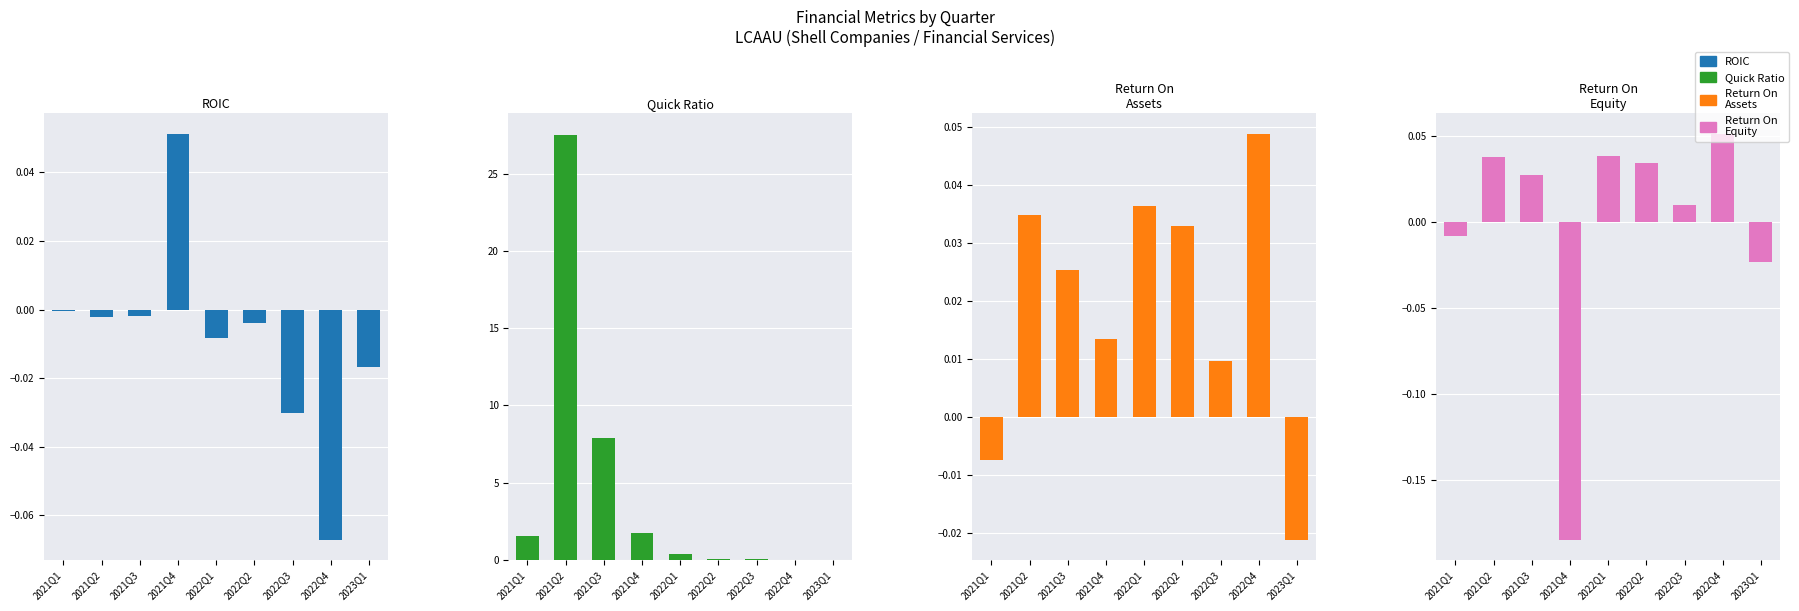

What is the difference between the second highest and minimum values in the Return On
Equity series?

0.2